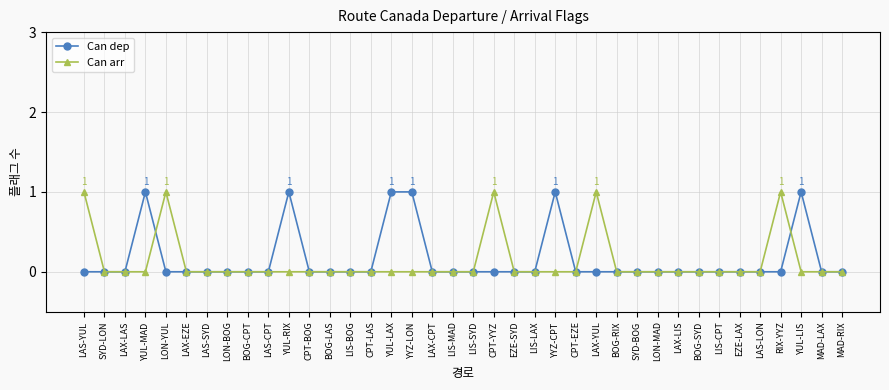

What are all the series names shown in the legend?

Can dep, Can arr